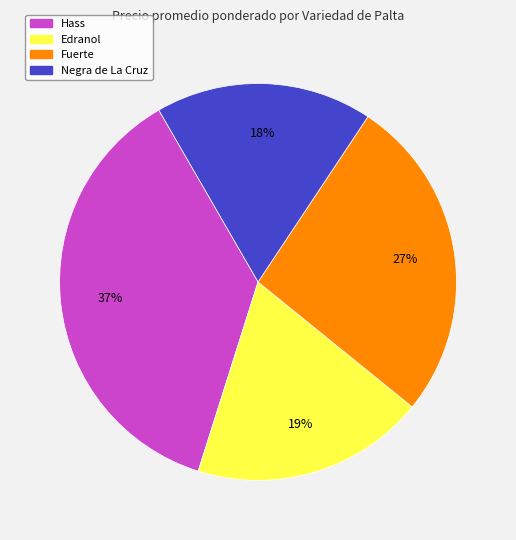

To the nearest percent, what is the difference between the largest and smallest slice percentages?

19%